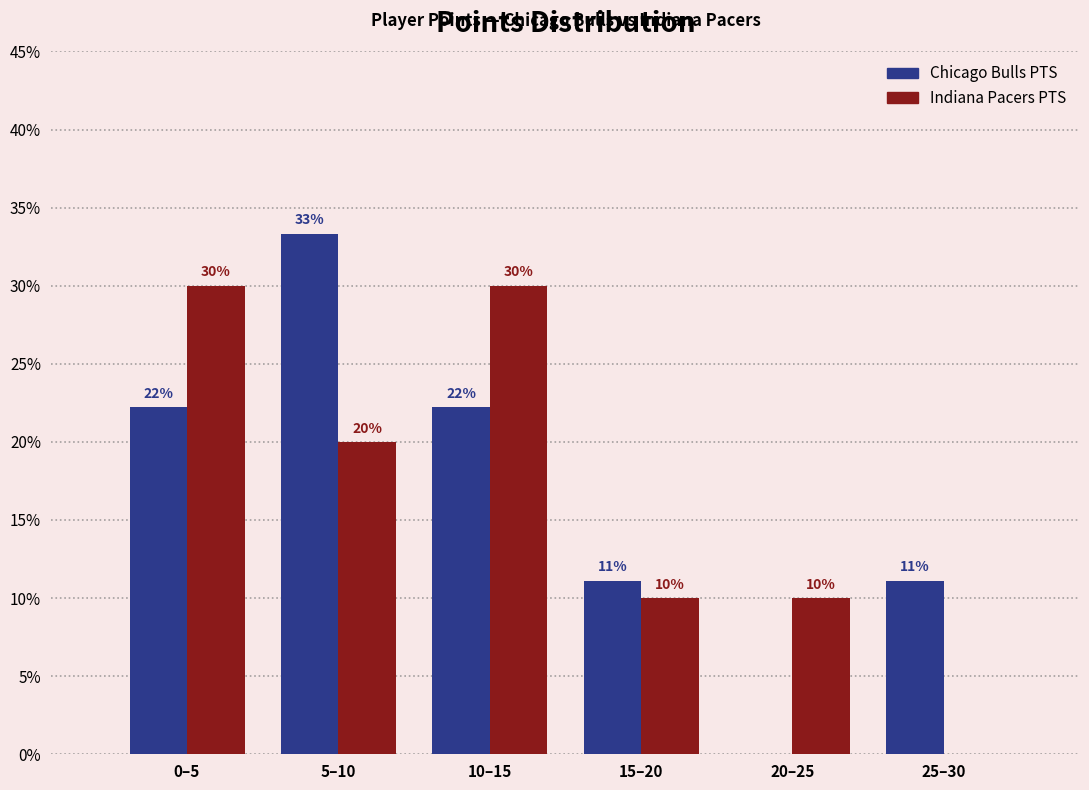

Which series changed the most between 15–20 and 25–30?

Indiana Pacers PTS